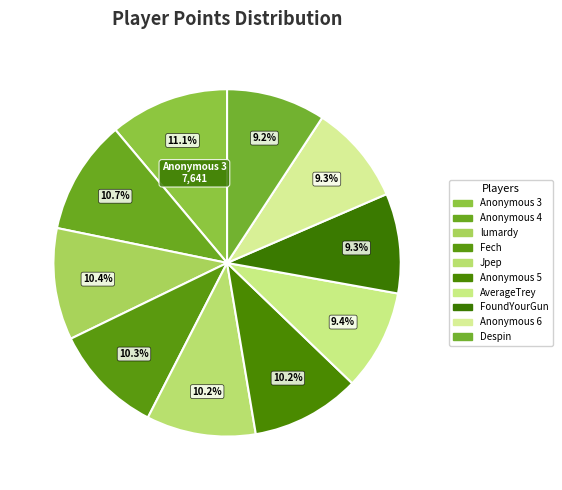

How many slices are in this pie chart?

10